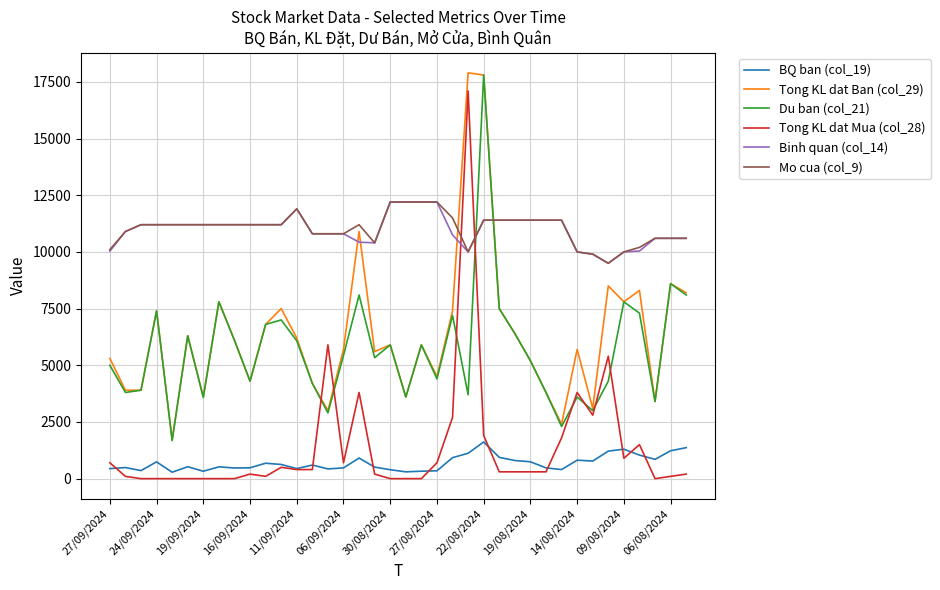

True or false: BQ ban (col_19) and Du ban (col_21) intersect in this chart.

False